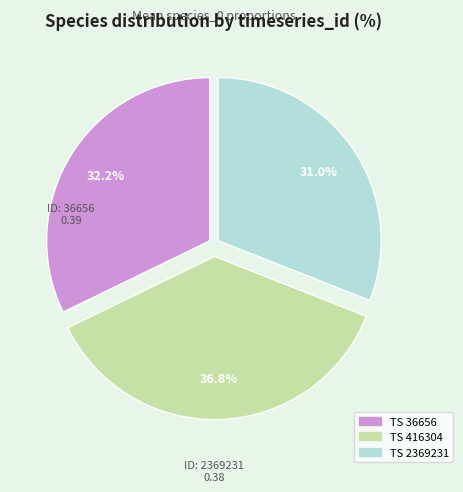

Is there any slice that represents more than half of the pie?

No